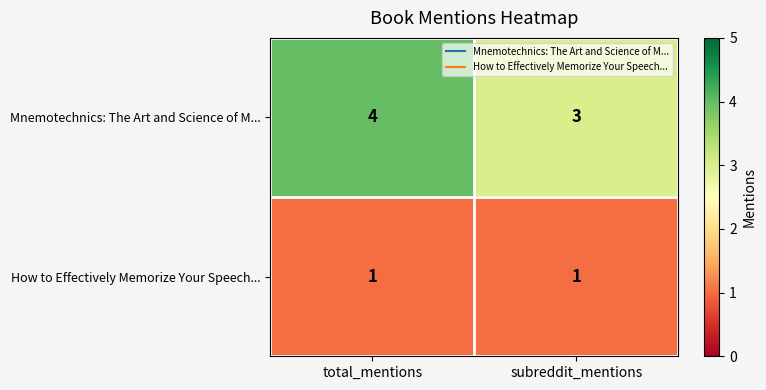

How many categories are shown in the chart?

2